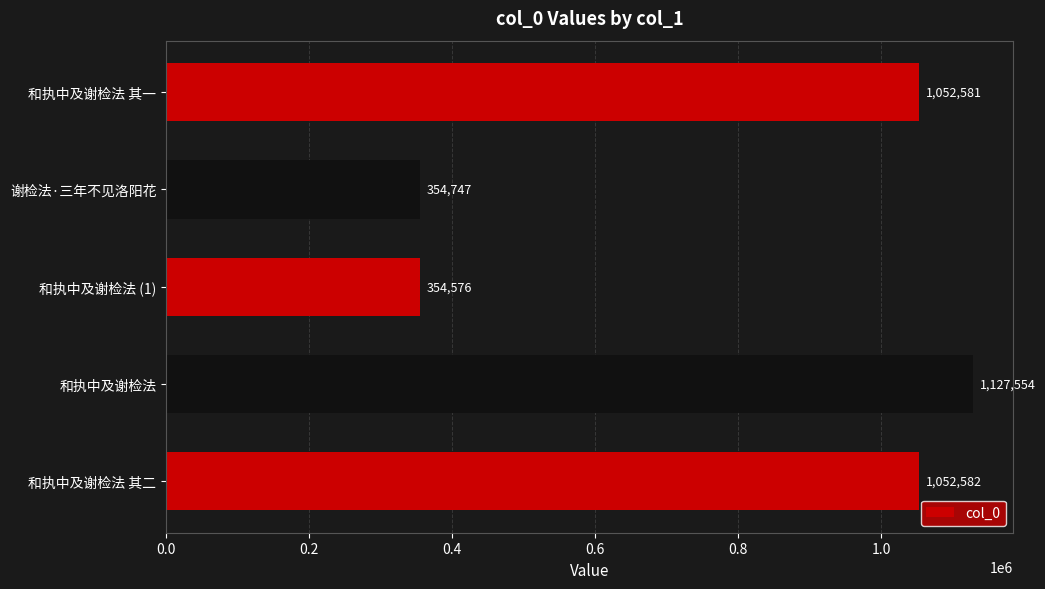

List the labels in order of value, smallest first.

和执中及谢检法 (1), 谢检法·三年不见洛阳花, 和执中及谢检法 其一, 和执中及谢检法 其二, 和执中及谢检法